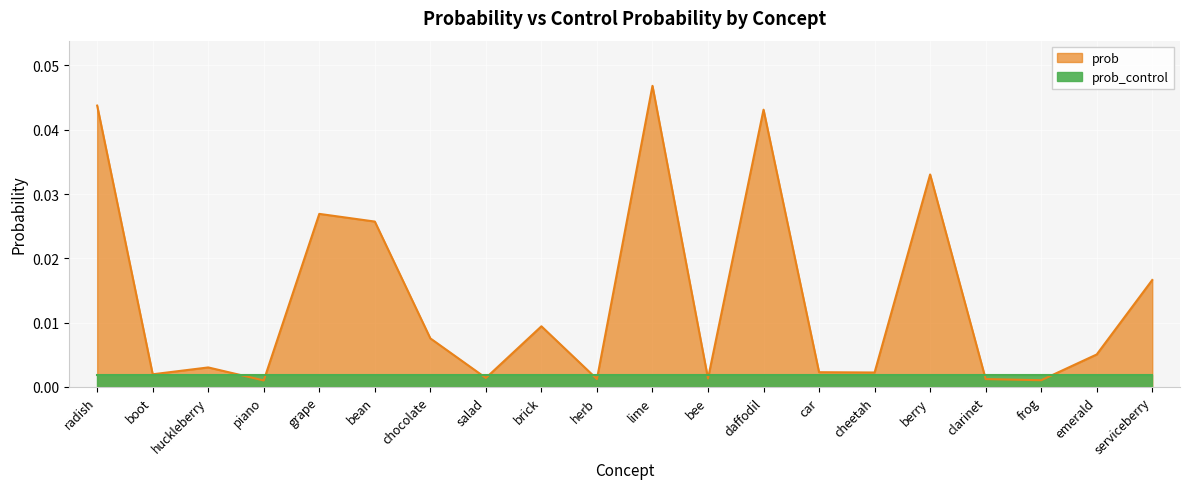

What position from the left is boot?

2